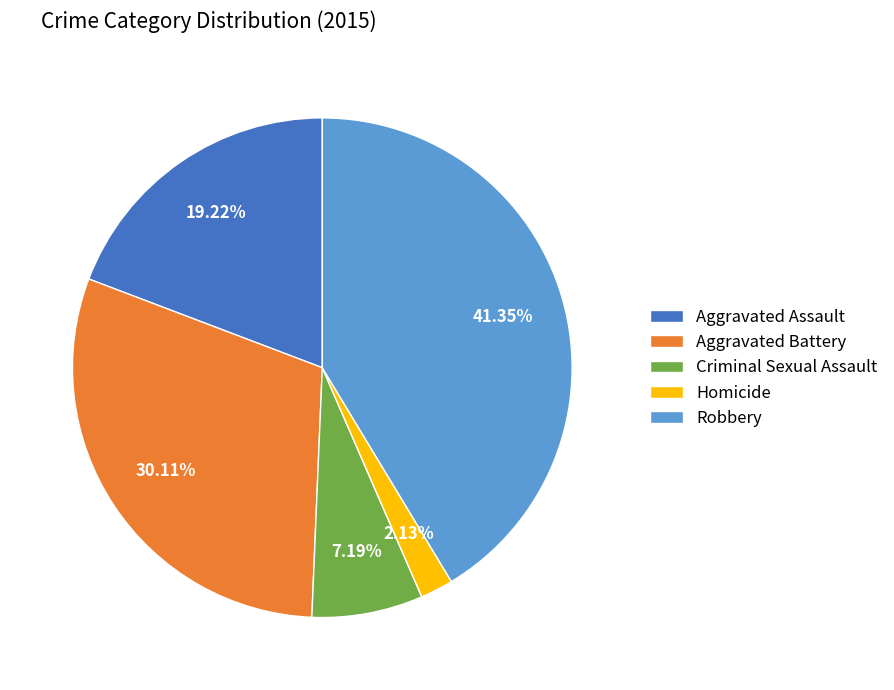

The Homicide slice represents 2% of the pie. True or false?

True